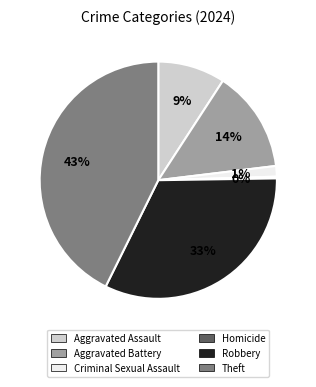

What percentage is the Aggravated Assault slice, to the nearest percent?

9%